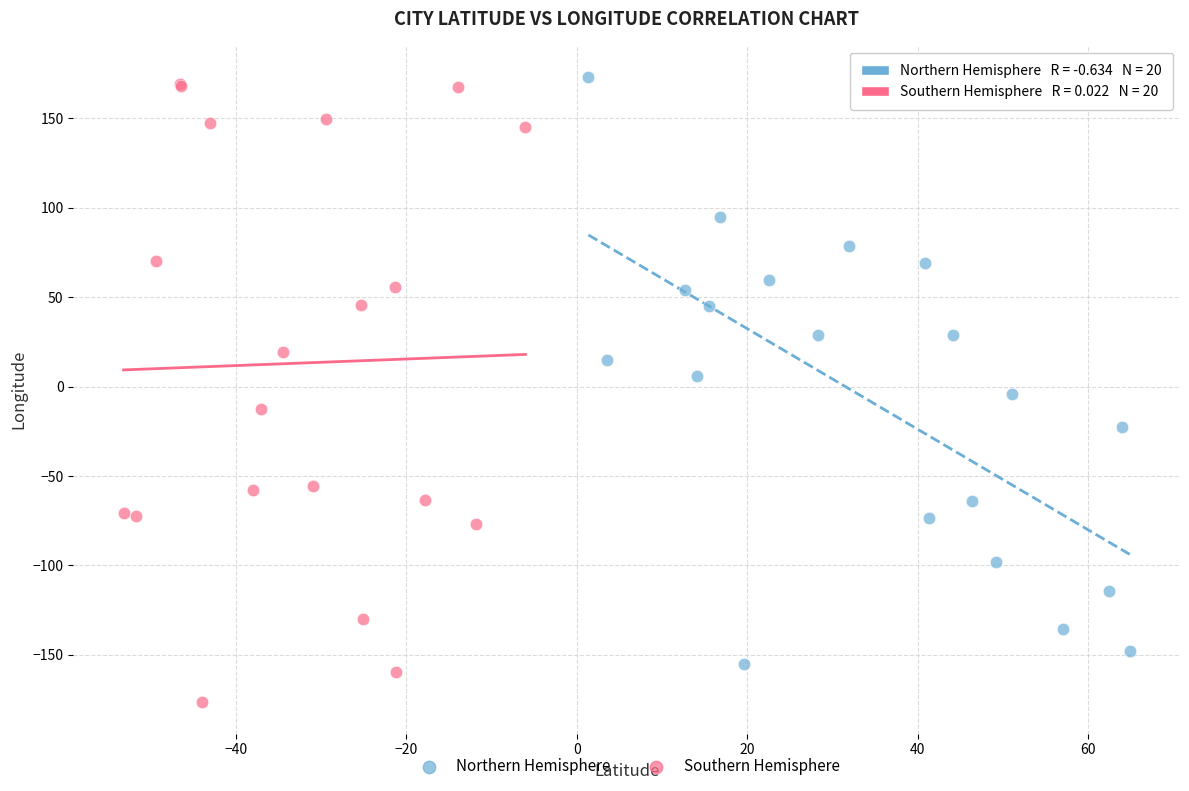

Which series reaches the minimum Y coordinate?

Southern Hemisphere